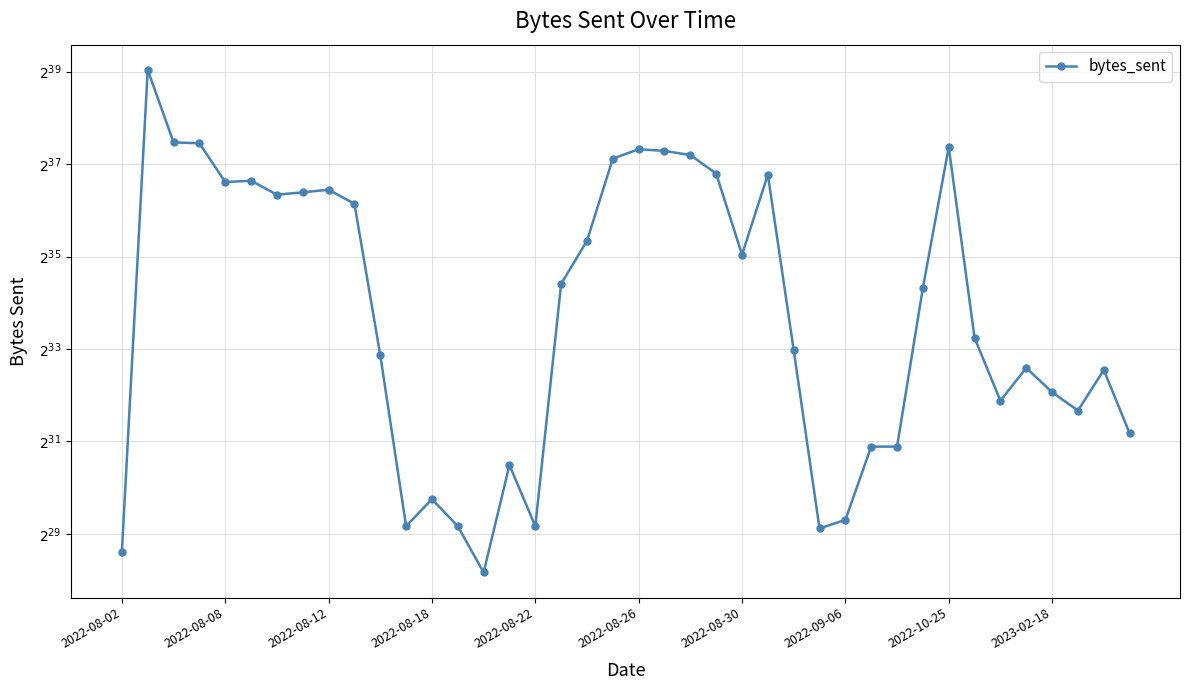

What is the label of the 10th point from the right?

30